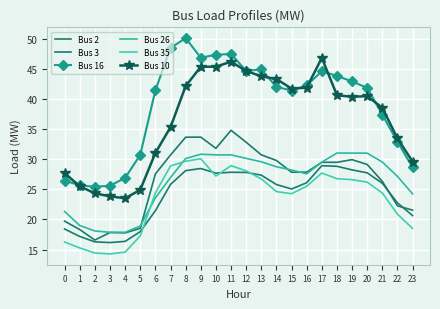

What is the difference between the Bus 35 values at 5 and 17?

10.4